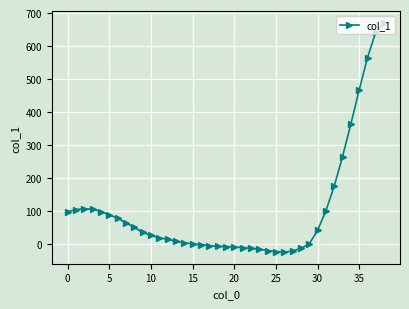

What is the maximum value shown in the chart?

670